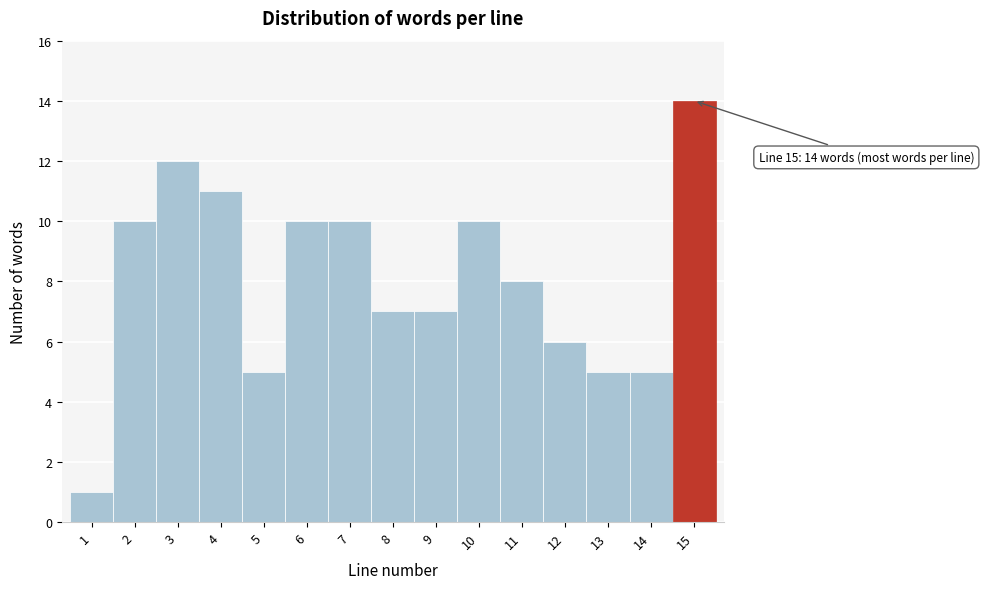

Over which range of the x-axis is the bar tallest?

14.5 to 15.5